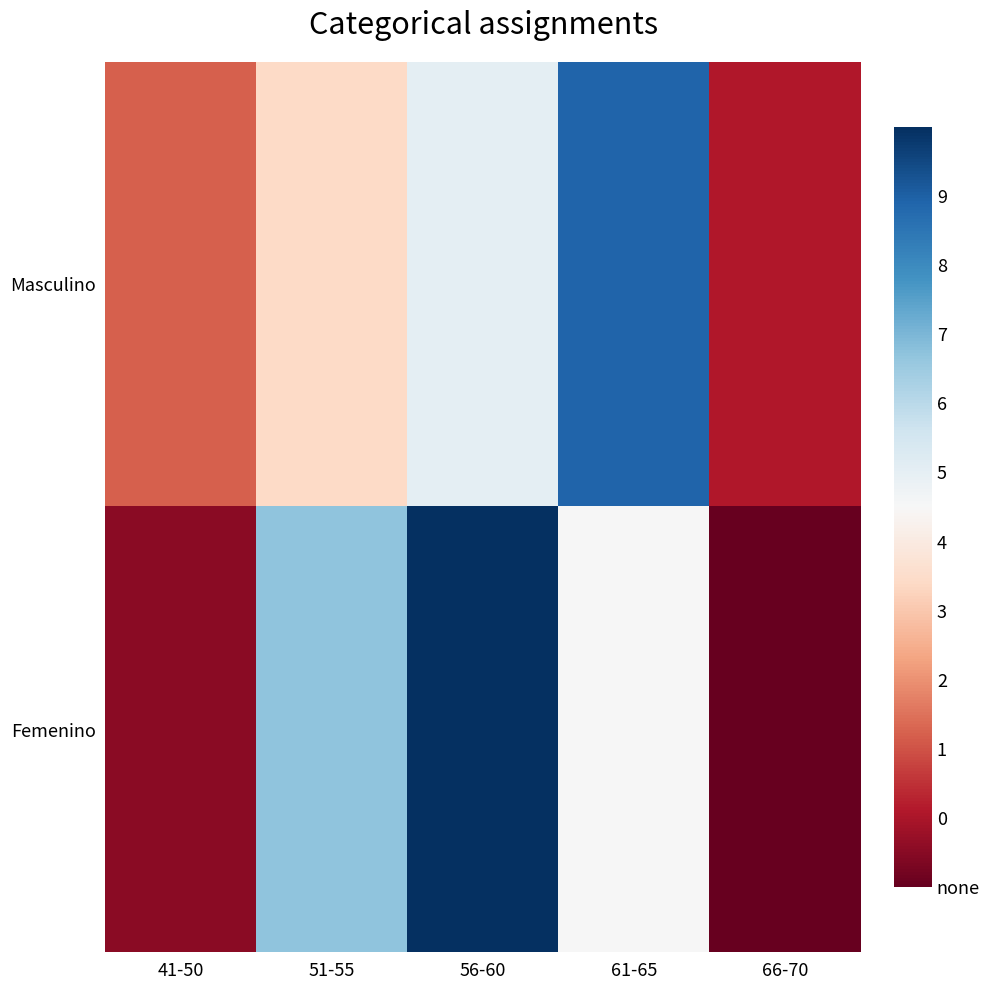

Reading right to left, extract all data points from this chart.

Masculino: 66-70=6	61-65=22	56-60=15	51-55=12	41-50=8
Femenino: 66-70=4	61-65=14	56-60=24	51-55=18	41-50=5